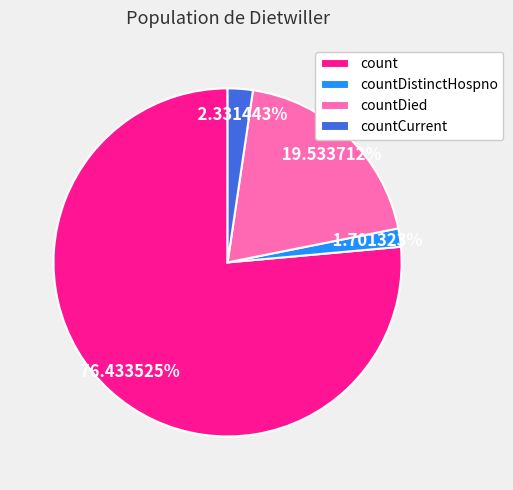

Which has a higher value, countDied or count?

count